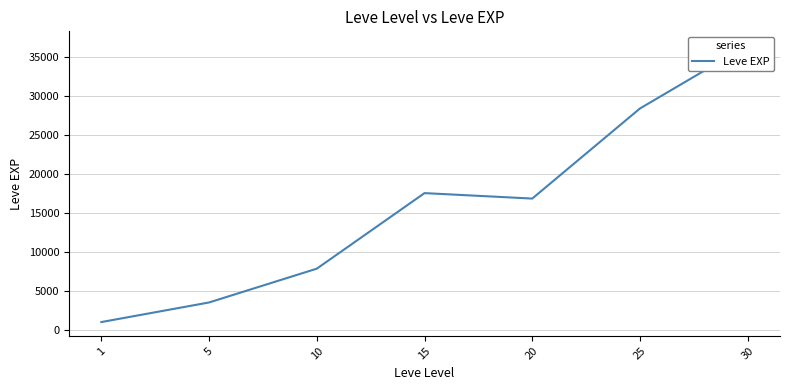

Which label corresponds to the largest value in the chart?

30